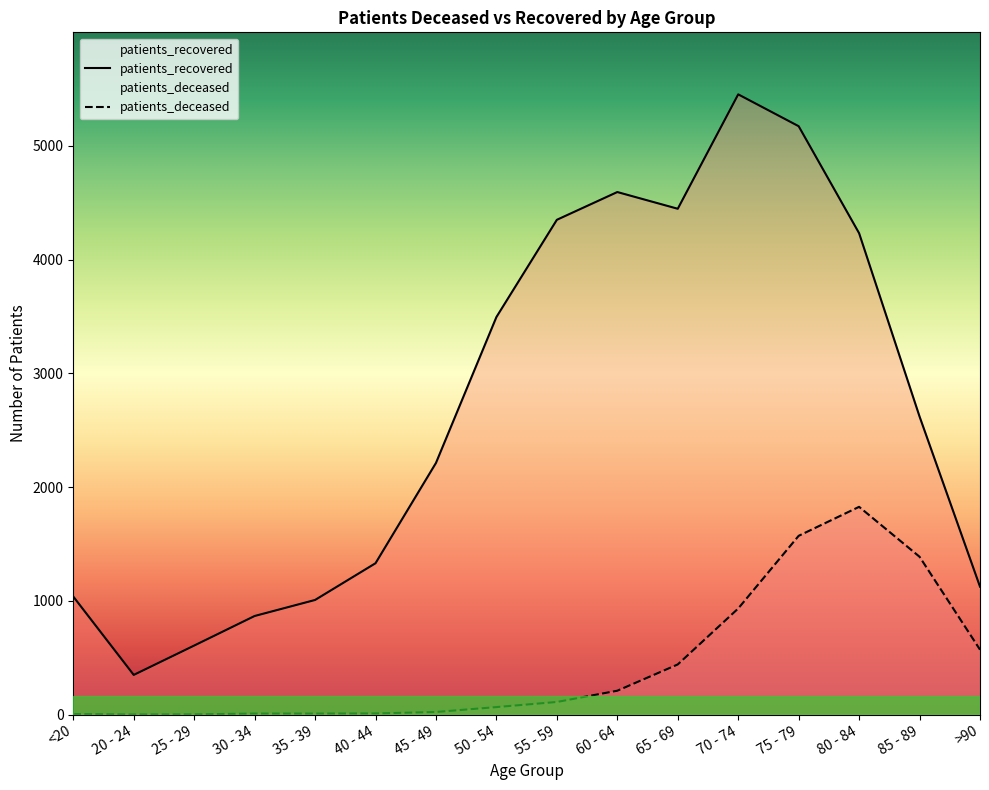

What is the label of the 15th point from the right?

20 - 24